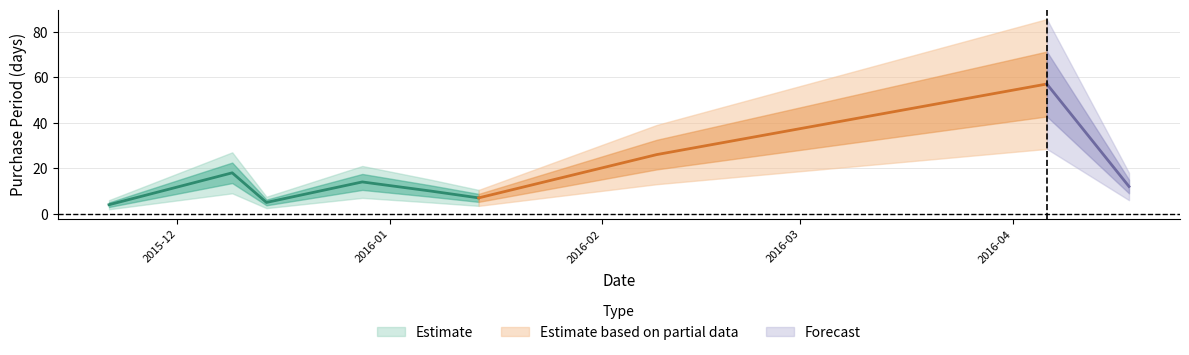

The value at 2016-02-09 is 26. True or false?

True